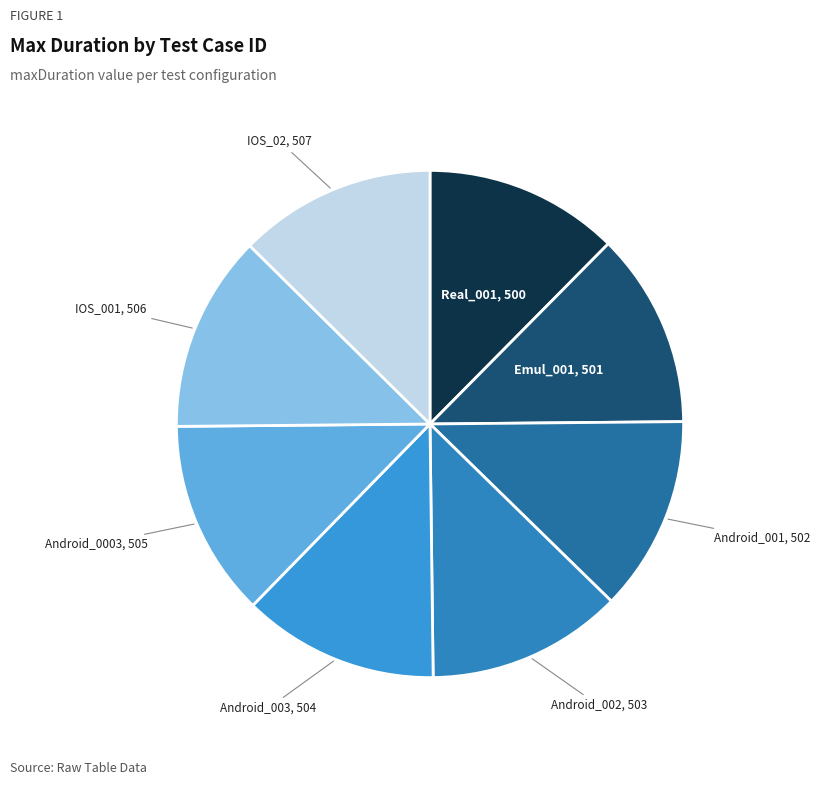

The IOS_02 slice represents 7% of the pie. True or false?

False